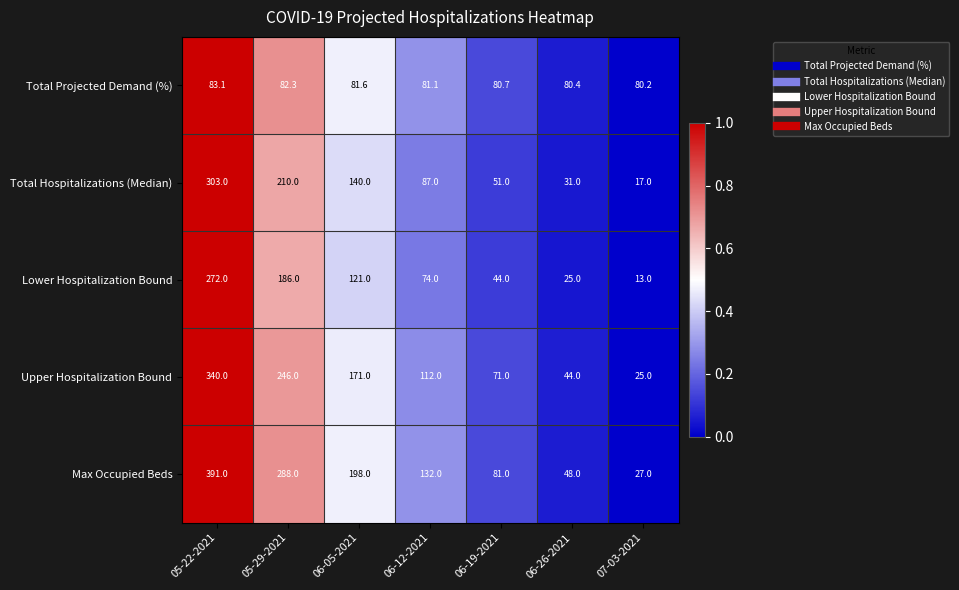

The value of Lower Hospitalization Bound at 05-29-2021 is 103.9. True or false?

False